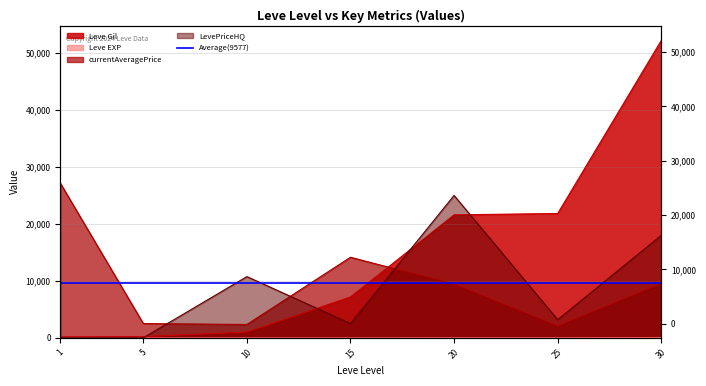

Does the chart display data point markers on the line(s)?

No